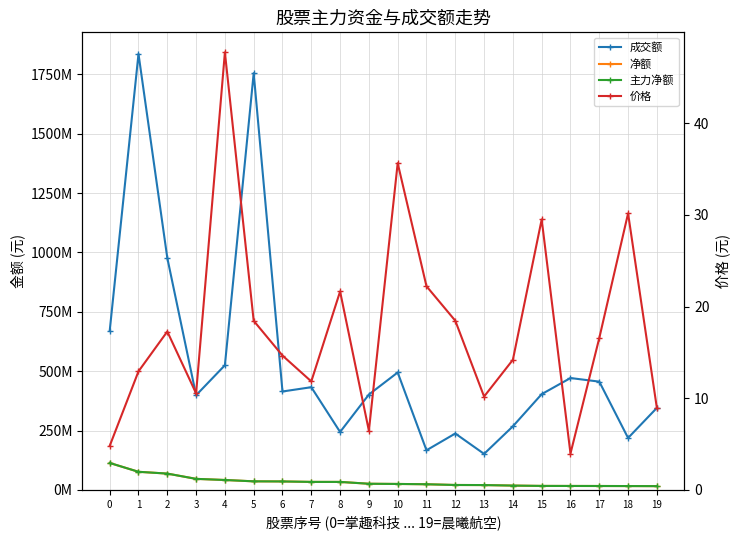

What is the difference between the highest and lowest values at 16?

471056901.0